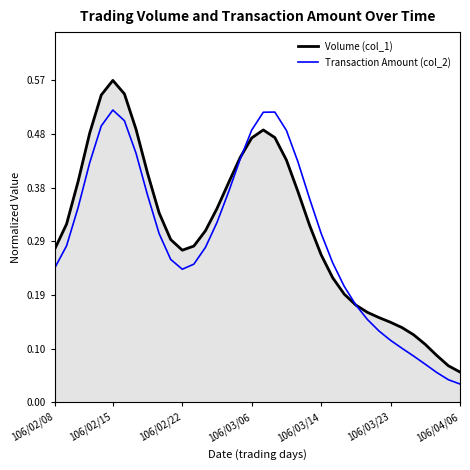

Which series has the largest range (max minus min)?

Volume (col_1)